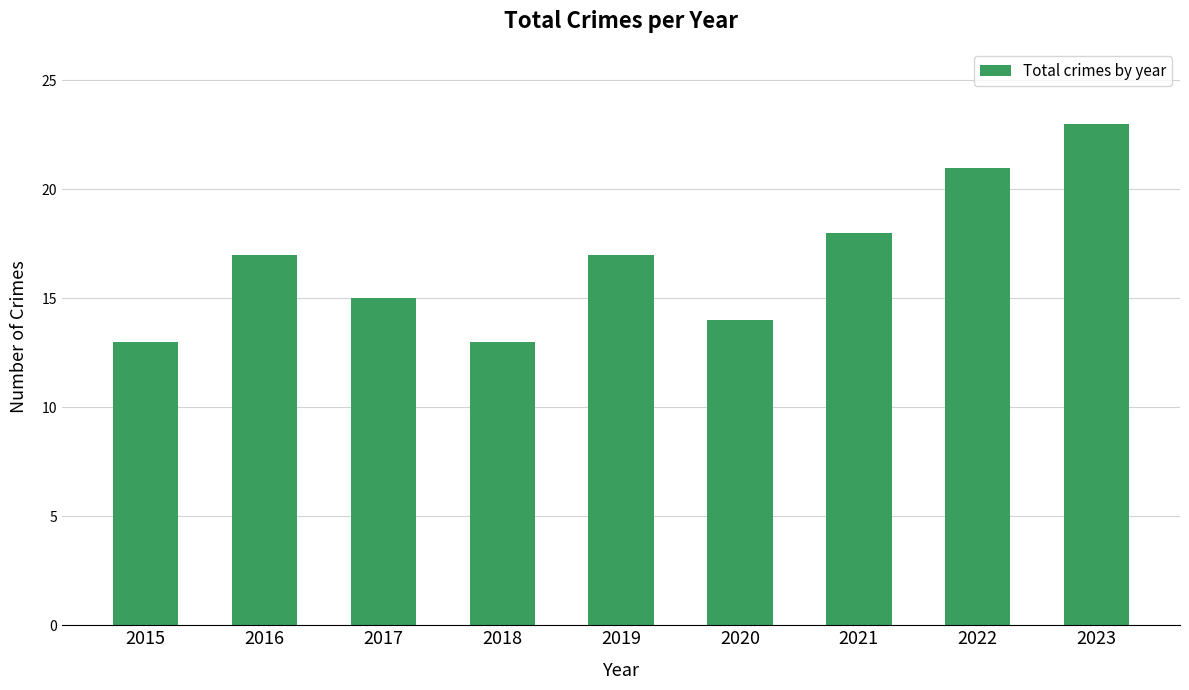

True or false: the data shows 13 at 2015.

True